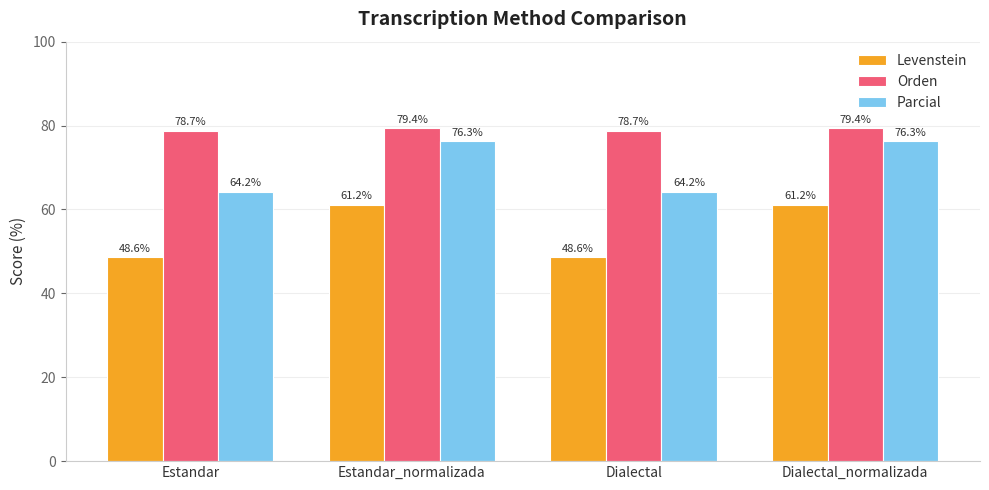

Which series has the widest spread of values?

Levenstein